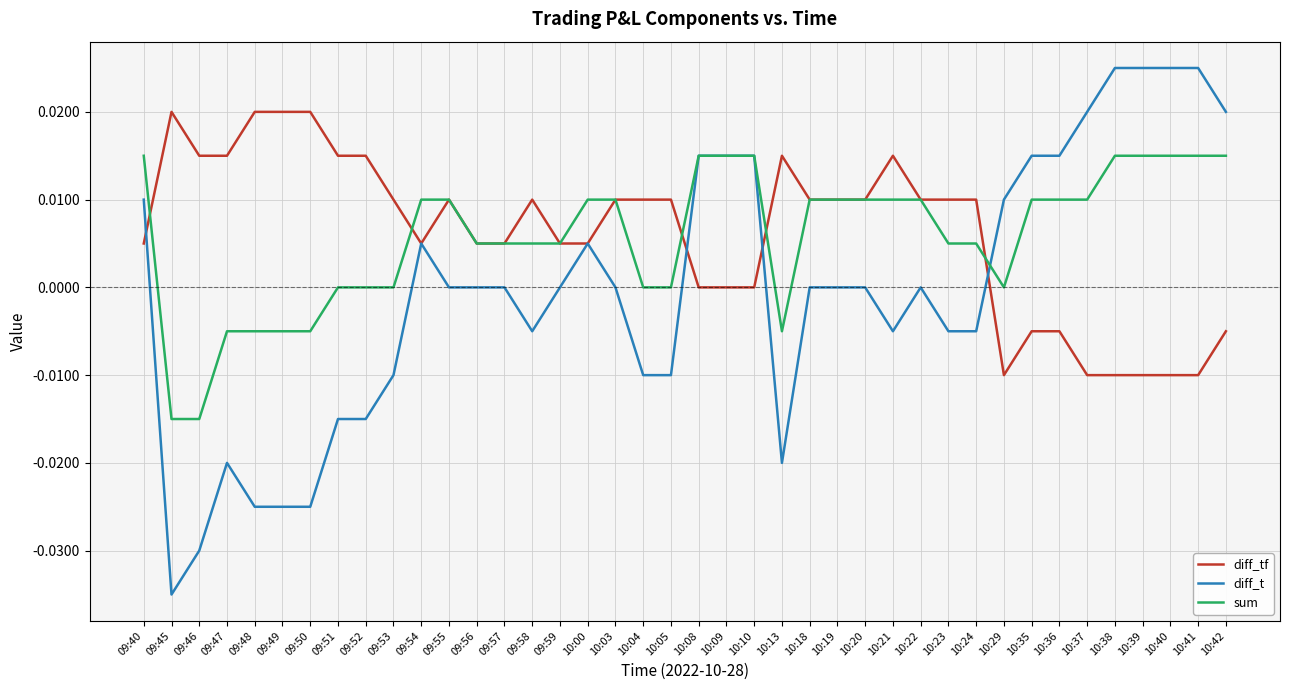

What position from the left is 10:41?

39